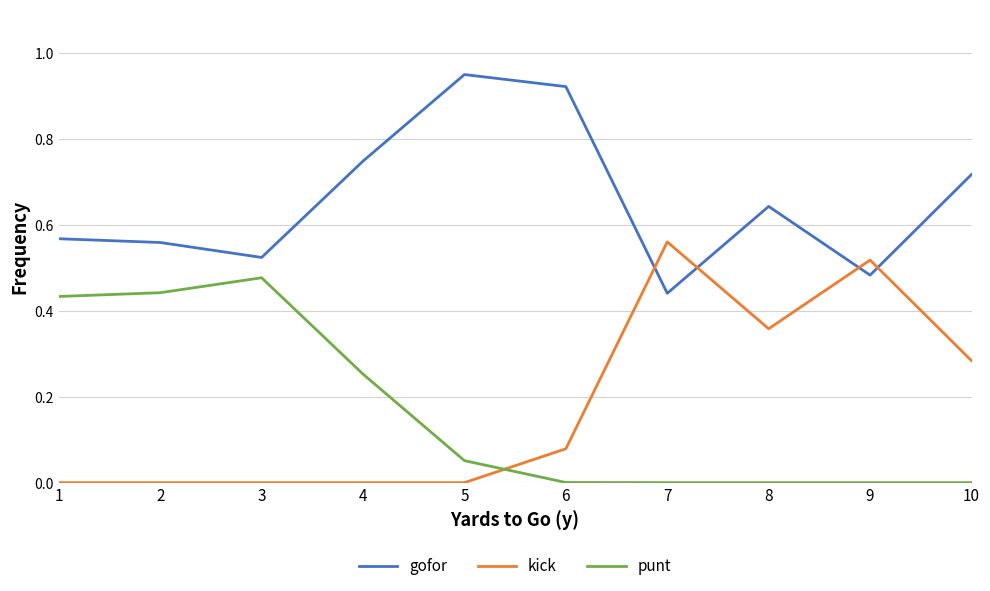

The punt series shows 0.3 at 7. True or false?

False